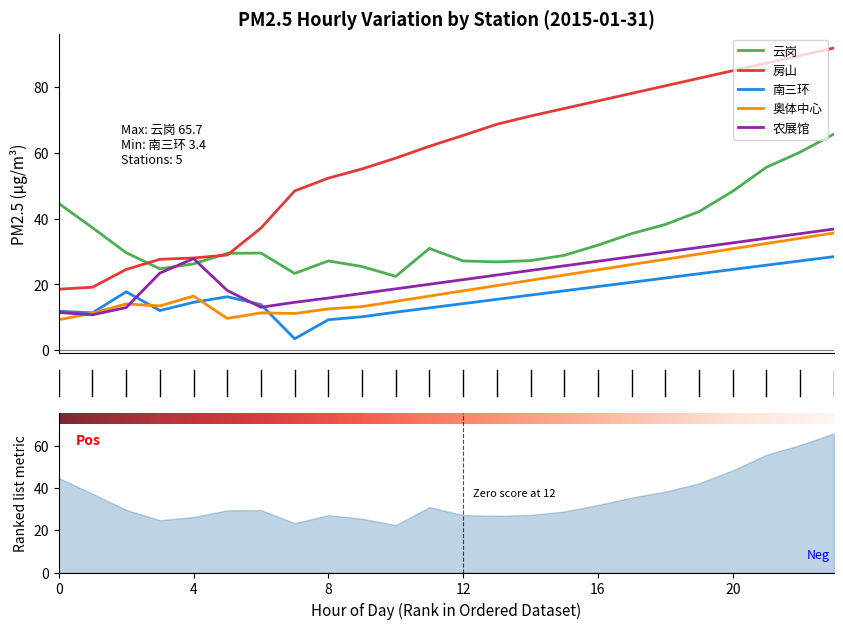

True or false: 南三环 and 奥体中心 cross at least once.

True